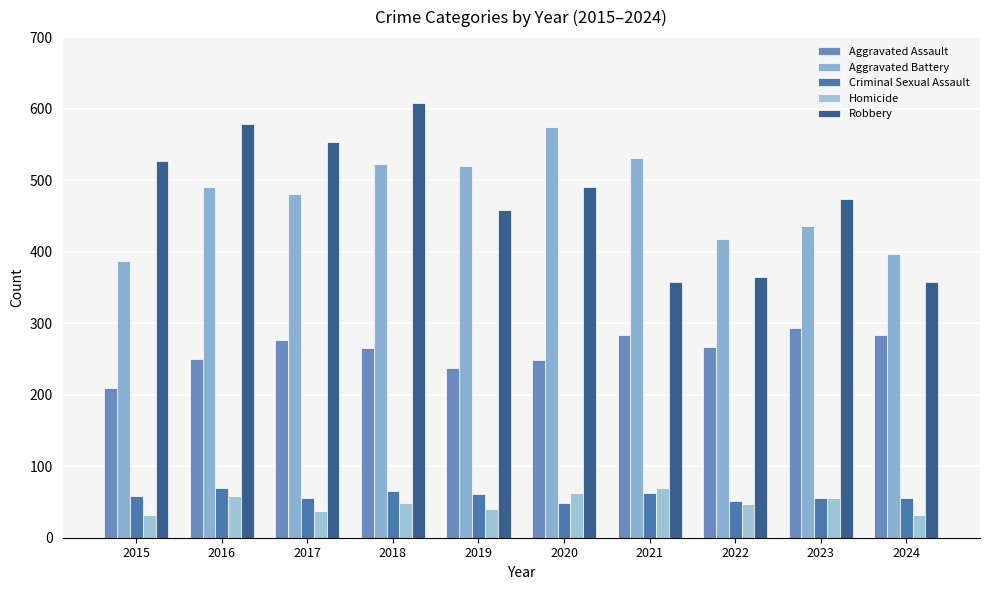

Which category has the lowest value in the Criminal Sexual Assault series?

2020